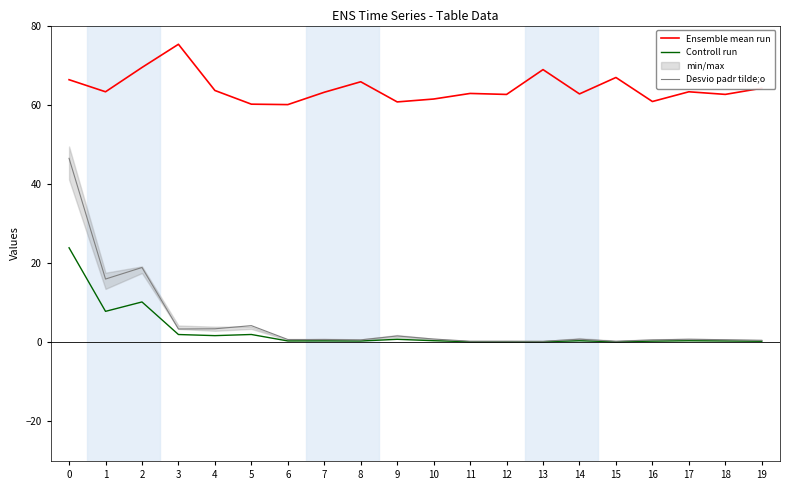

What is the value of the Controll run point at the 18th from the left?

0.4